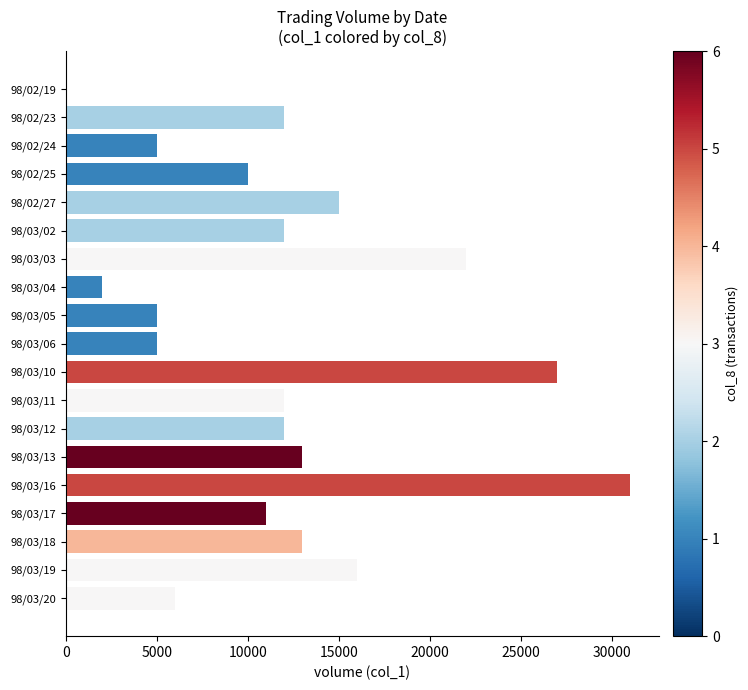

What is the ratio of the value at 98/02/25 to the value at 98/03/10?

0.4